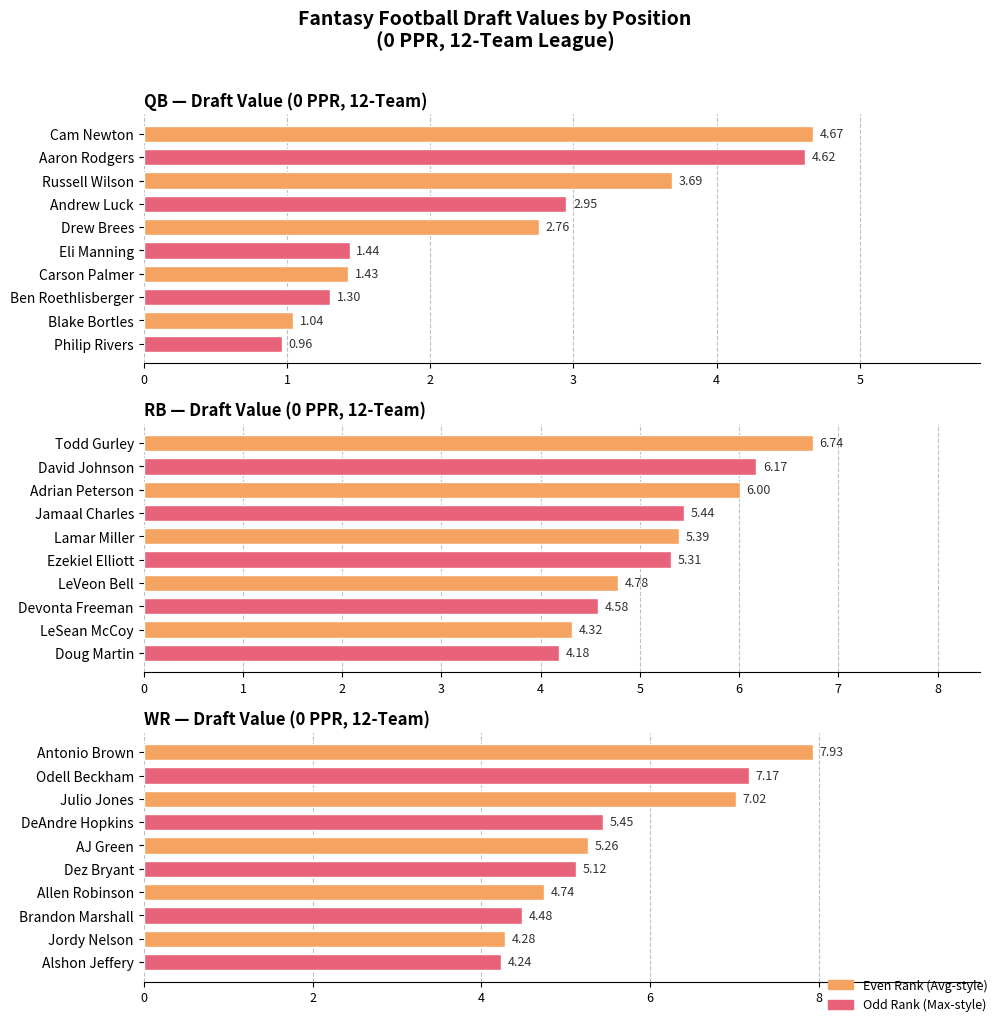

True or false: WR has a value of 5.1 at Dez Bryant.

True